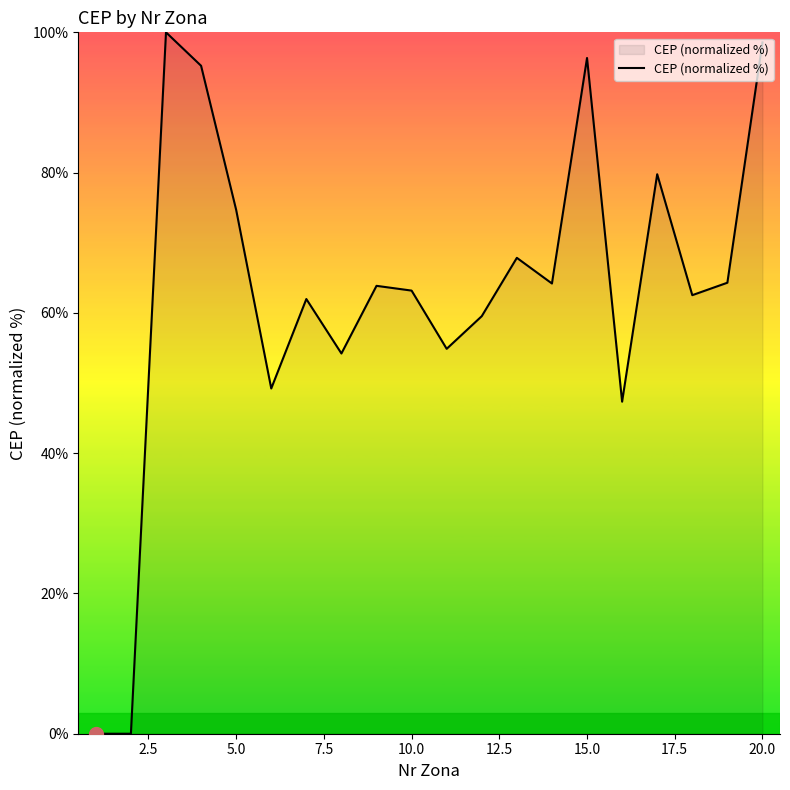

What is the maximum value shown in the chart?

100.0